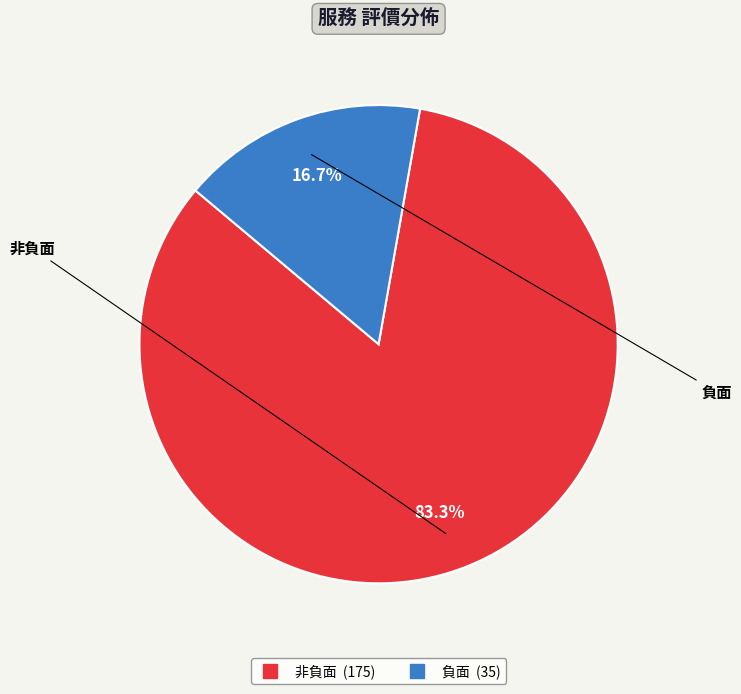

How many slices are in this pie chart?

2